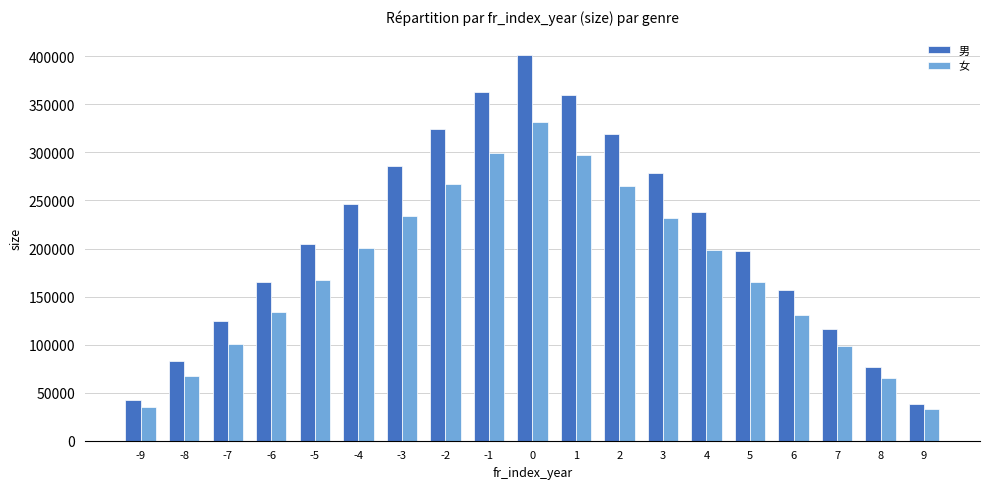

What is the sum of the 女 values at 6 and -2?

397795